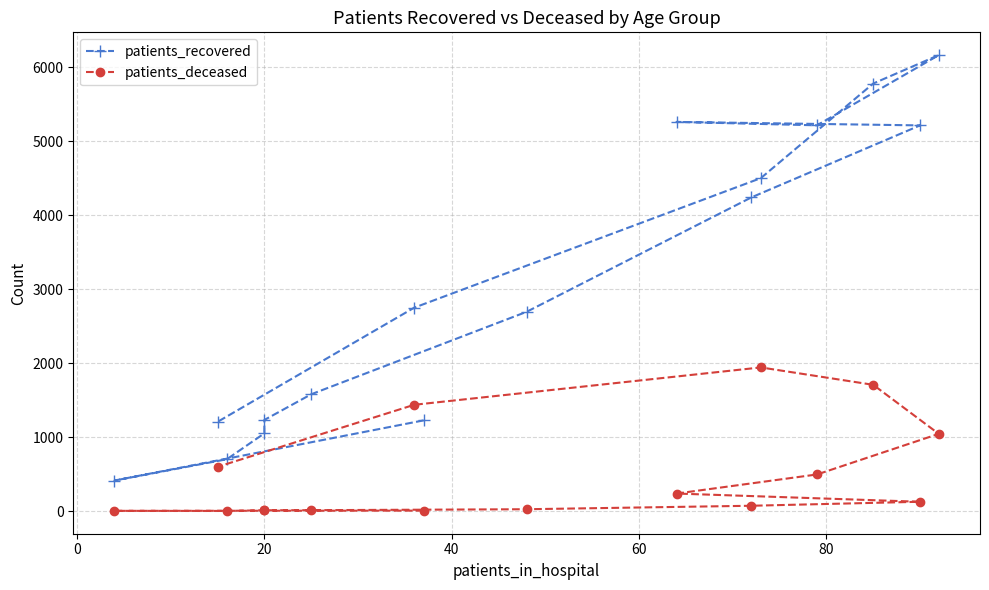

How many lines are shown in the chart?

2